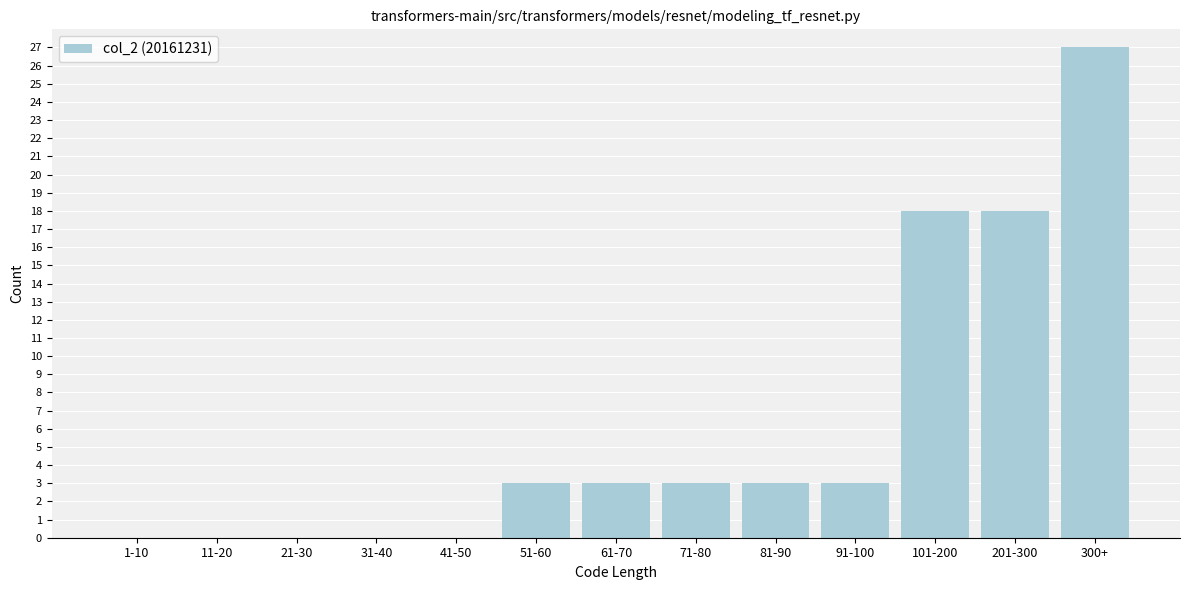

Reading left to right, list all the values displayed in this chart.

1-10=0	11-20=0	21-30=0	31-40=0	41-50=0	51-60=3	61-70=3	71-80=3	81-90=3	91-100=3	101-200=18	201-300=18	300+=27